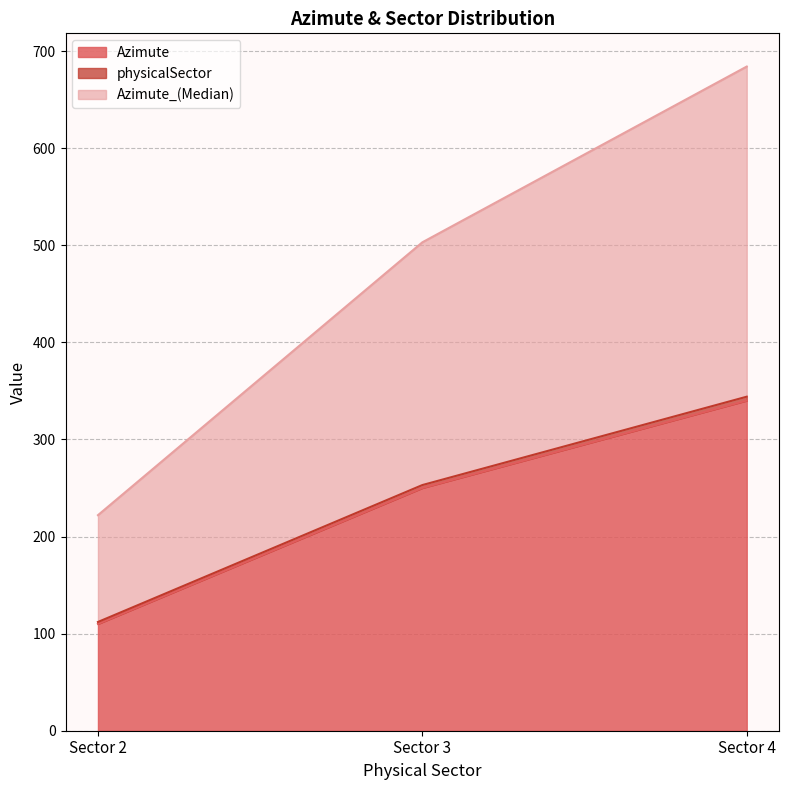

Count the Azimute values in the range 110 to 340.

3